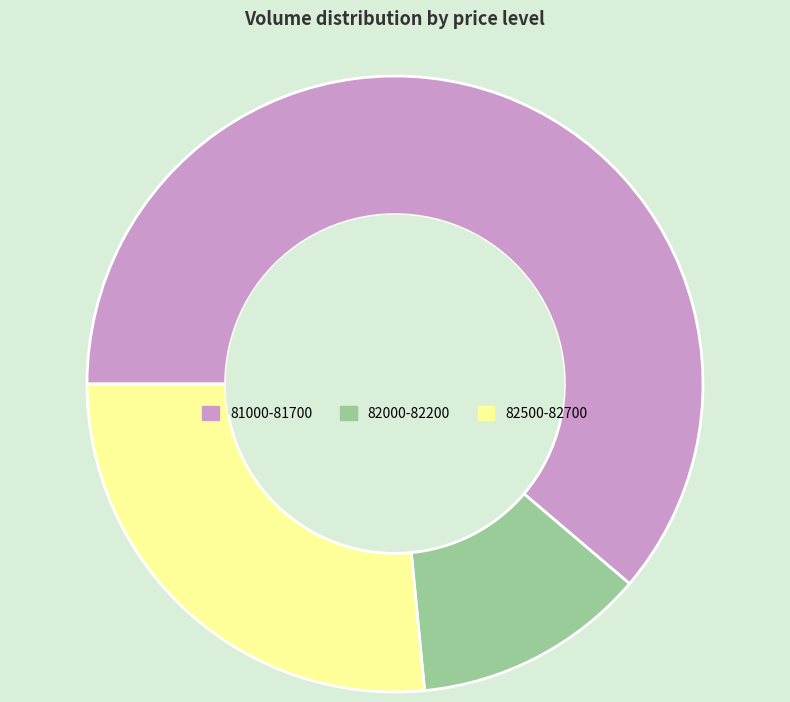

True or false: 82500-82700 accounts for 18% of the total.

False